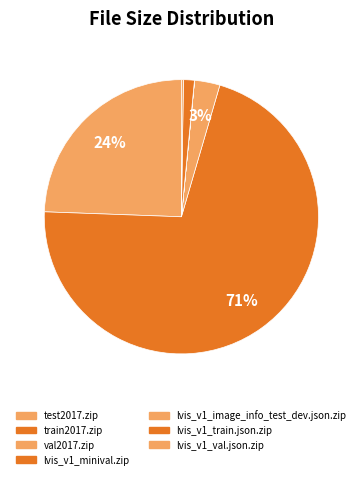

To the nearest percent, what is the difference between the val2017.zip and lvis_v1_minival.zip slice percentages?

3%